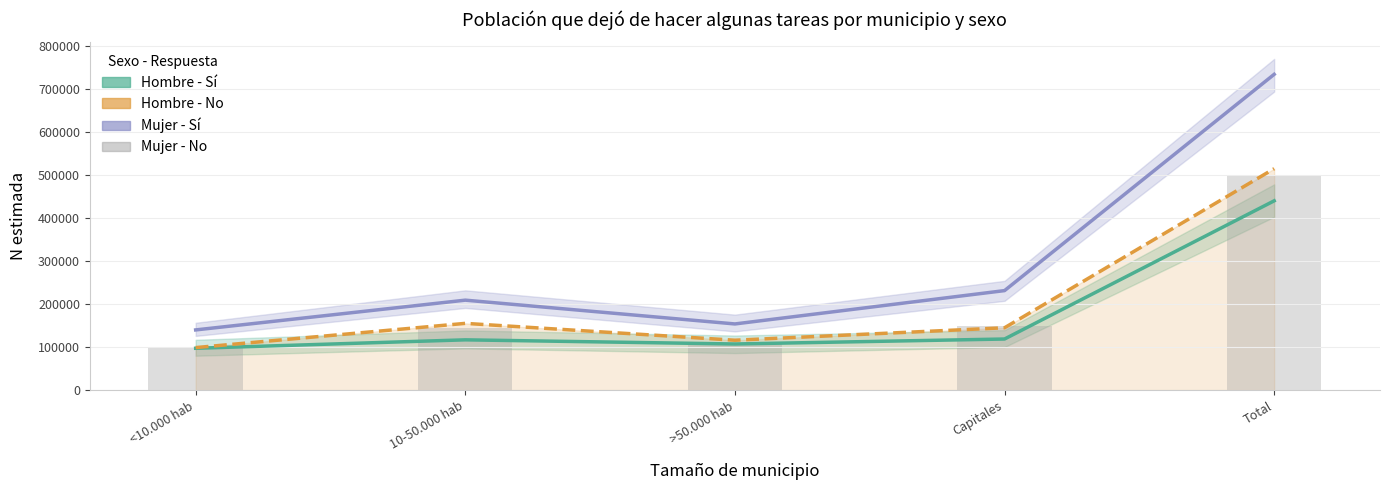

Reading left to right, extract all data points from this chart.

Hombre - Sí: <10.000 hab=97235.0	10-50.000 hab=116869.0	>50.000 hab=107238.0	Capitales=118774.0	Total=440116.0
Mujer - Sí: <10.000 hab=139934.0	10-50.000 hab=209143.0	>50.000 hab=153825.0	Capitales=231347.0	Total=734249.0
Hombre - No: <10.000 hab=98830.3	10-50.000 hab=155174.2	>50.000 hab=115972.5	Capitales=144933.0	Total=514910.0
Mujer - No (scaled): <10.000 hab=98766.7	10-50.000 hab=143430.8	>50.000 hab=109739.0	Capitales=147949.0	Total=499885.7